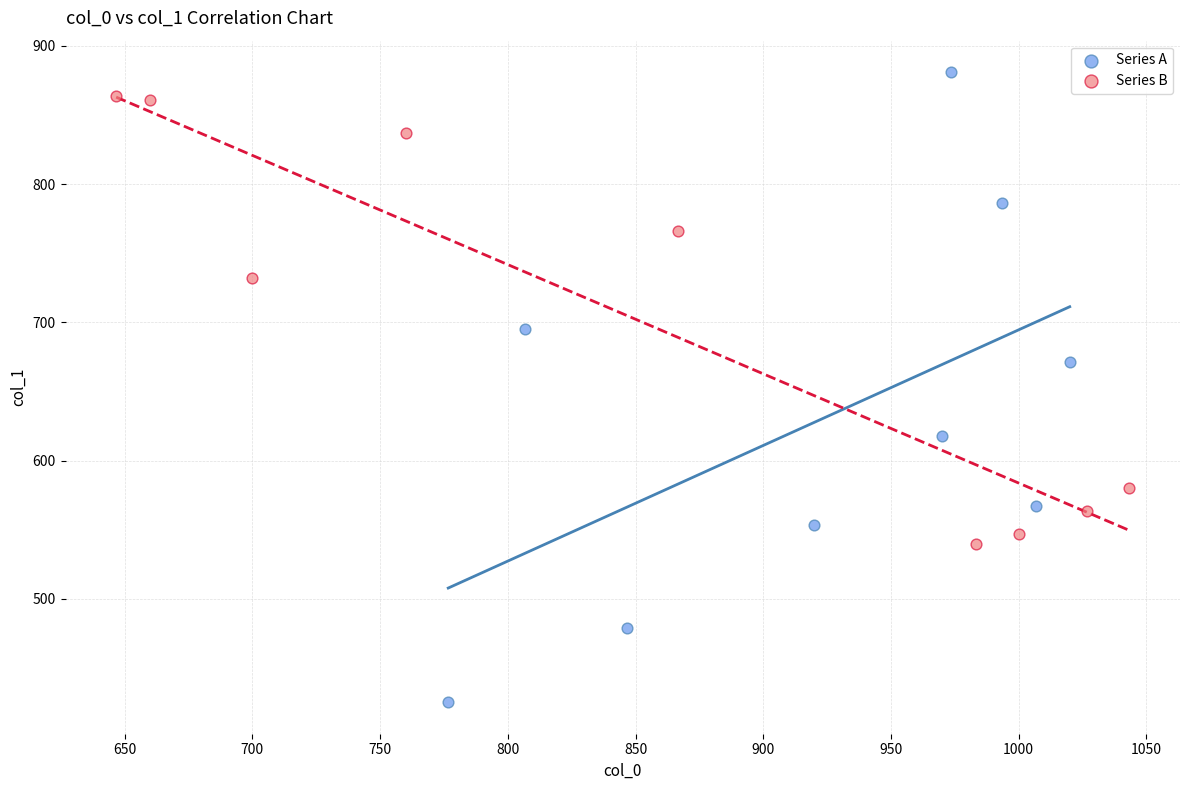

Which series contains the lowest Y value?

Series A